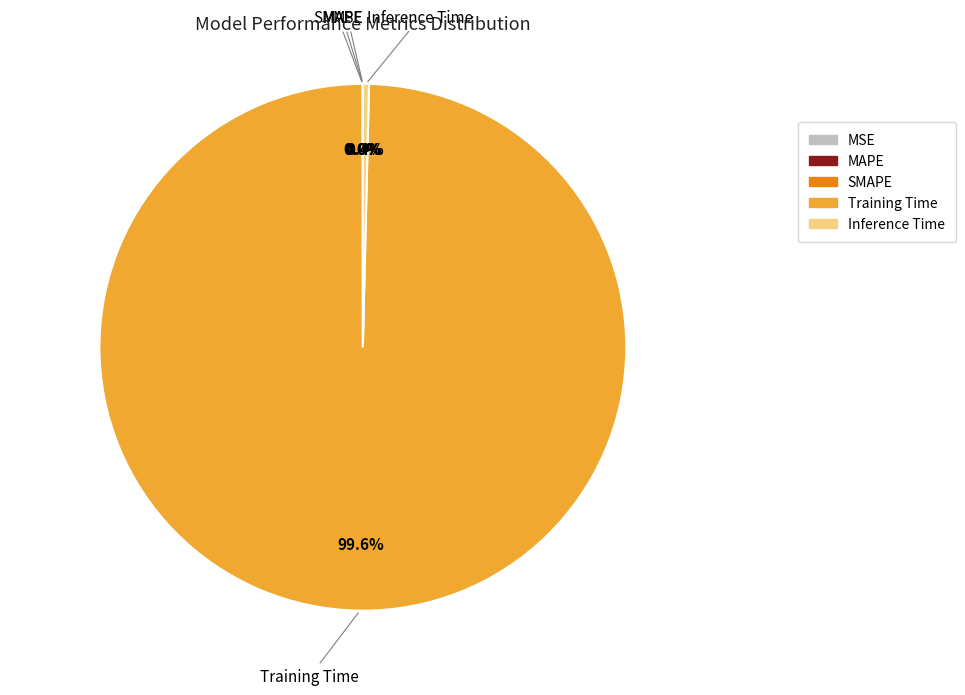

Is Training Time the majority of the pie?

Yes